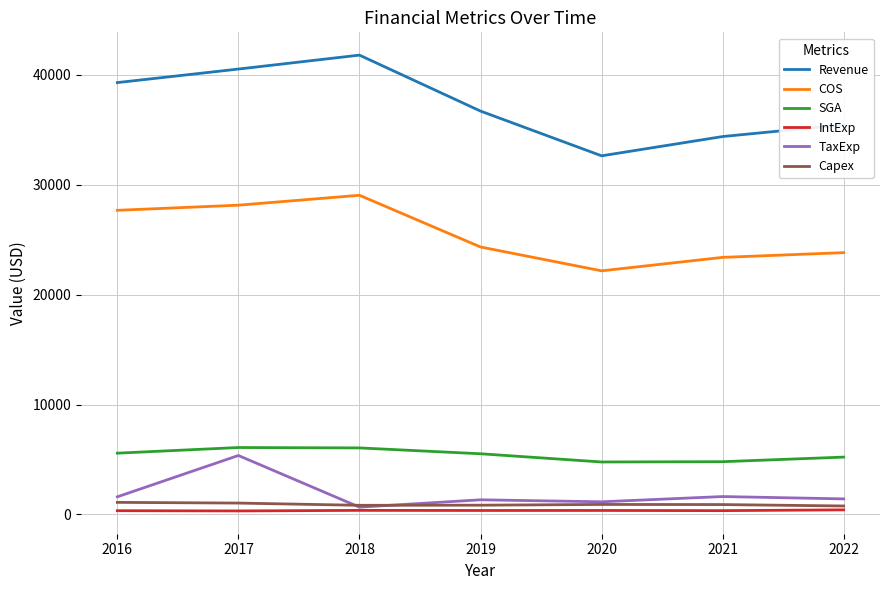

True or false: COS and Capex cross at least once.

False